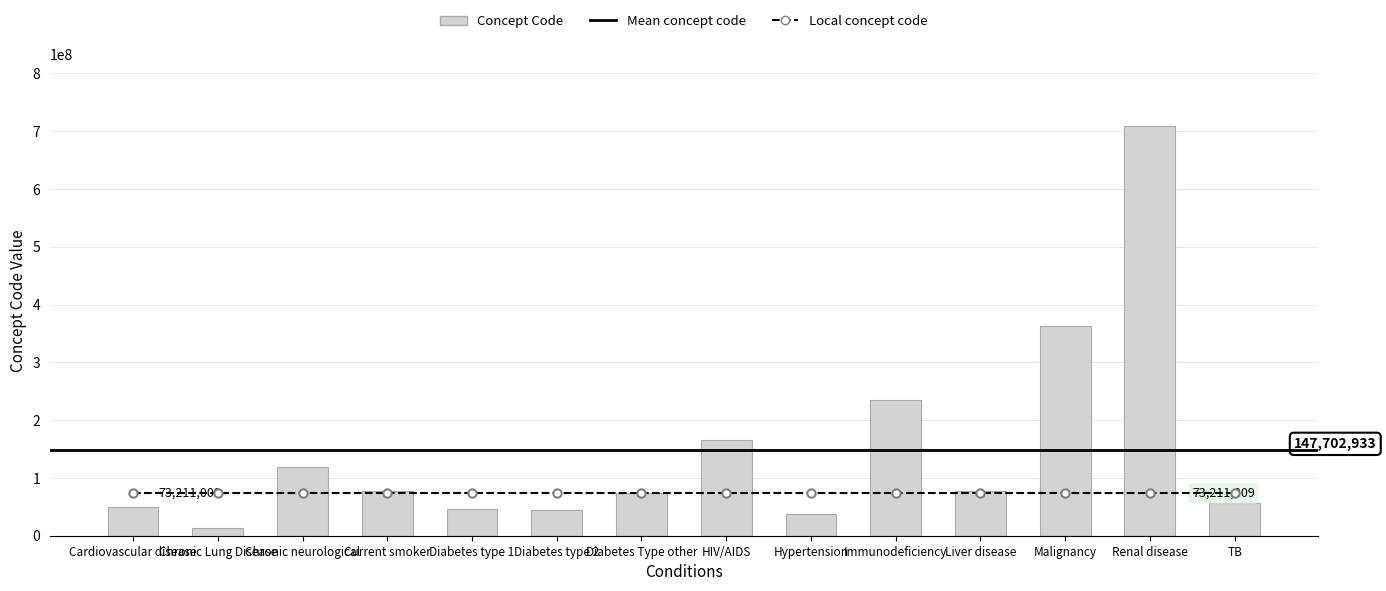

What is the label of the 3rd bar from the left?

Chronic neurological